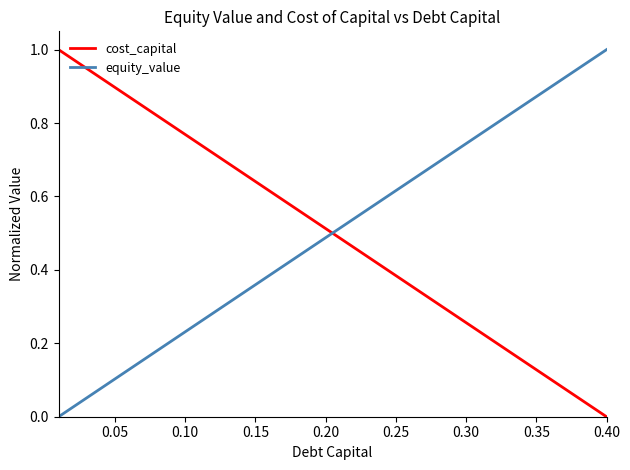

True or false: cost_capital and equity_value intersect in this chart.

True